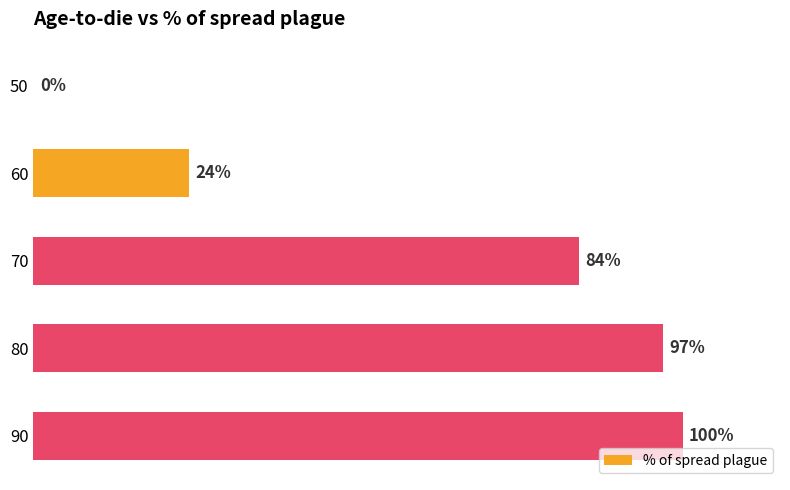

Count the number of data series in this chart.

1